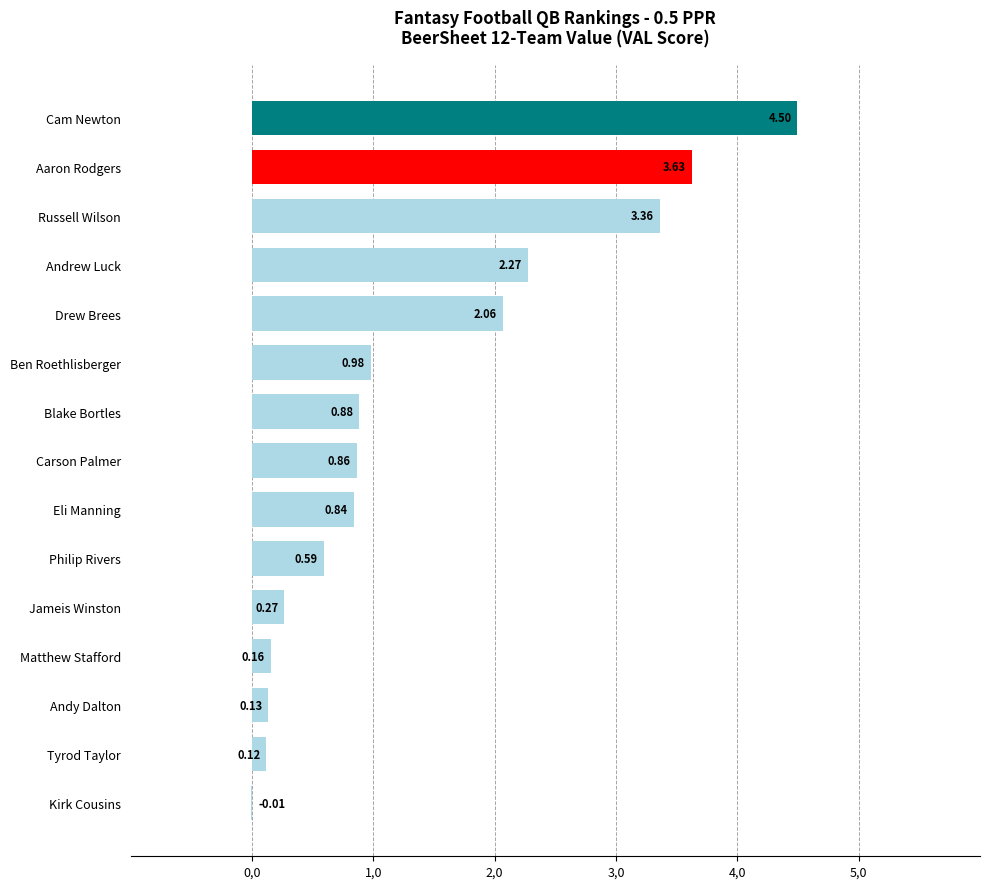

Are the bars horizontal?

Yes